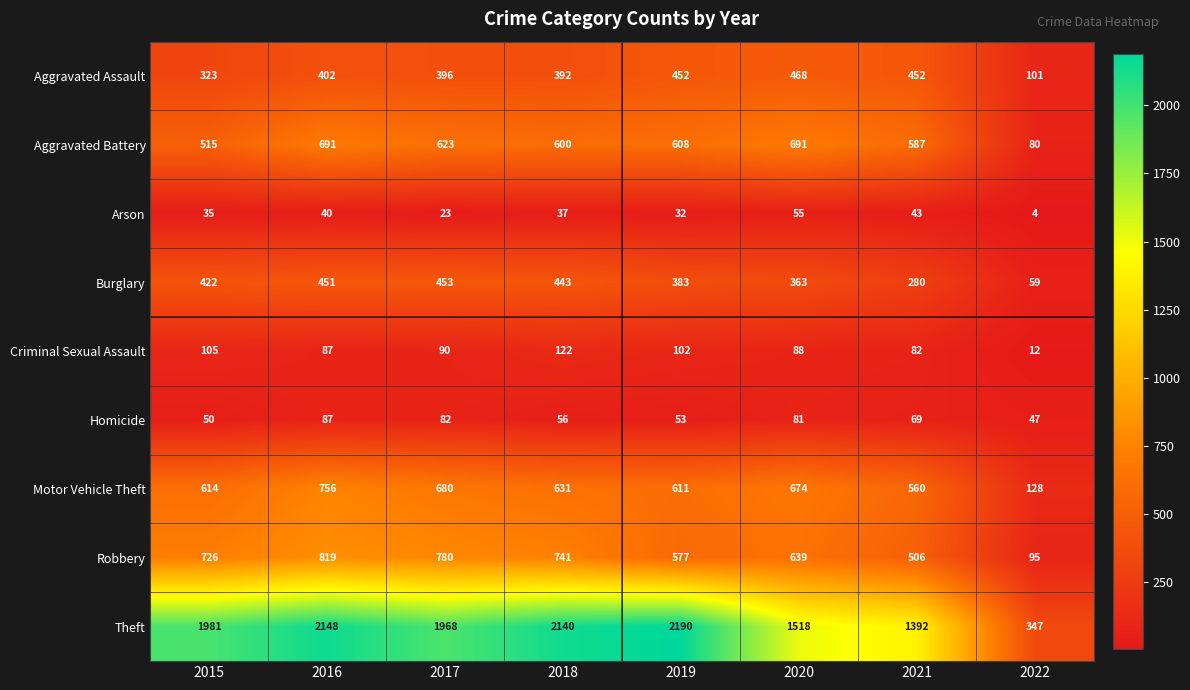

How many distinct data groups are displayed?

9